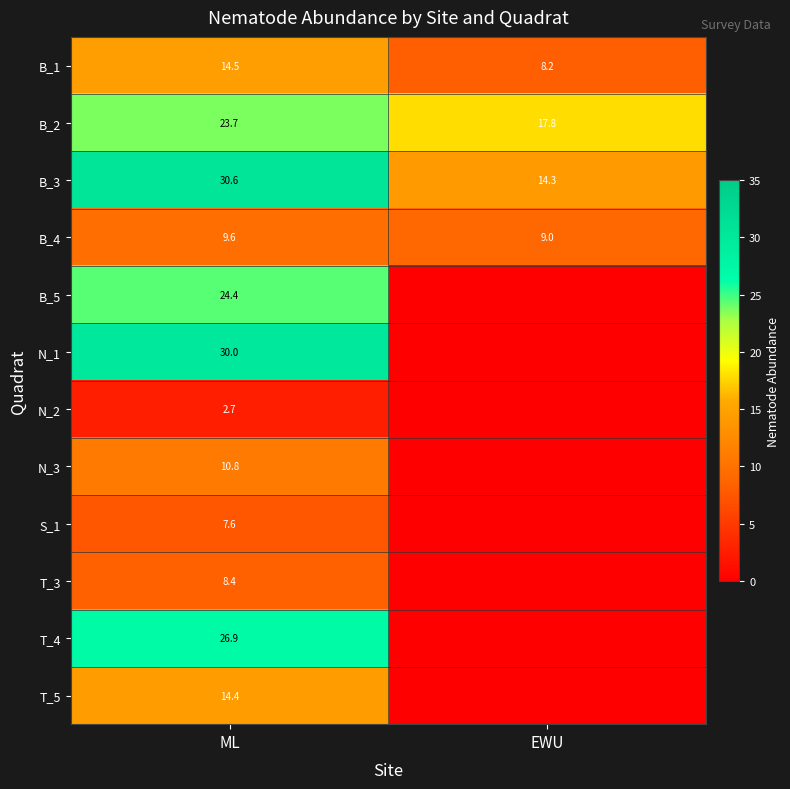

What is the total value across all series at EWU?

49.3